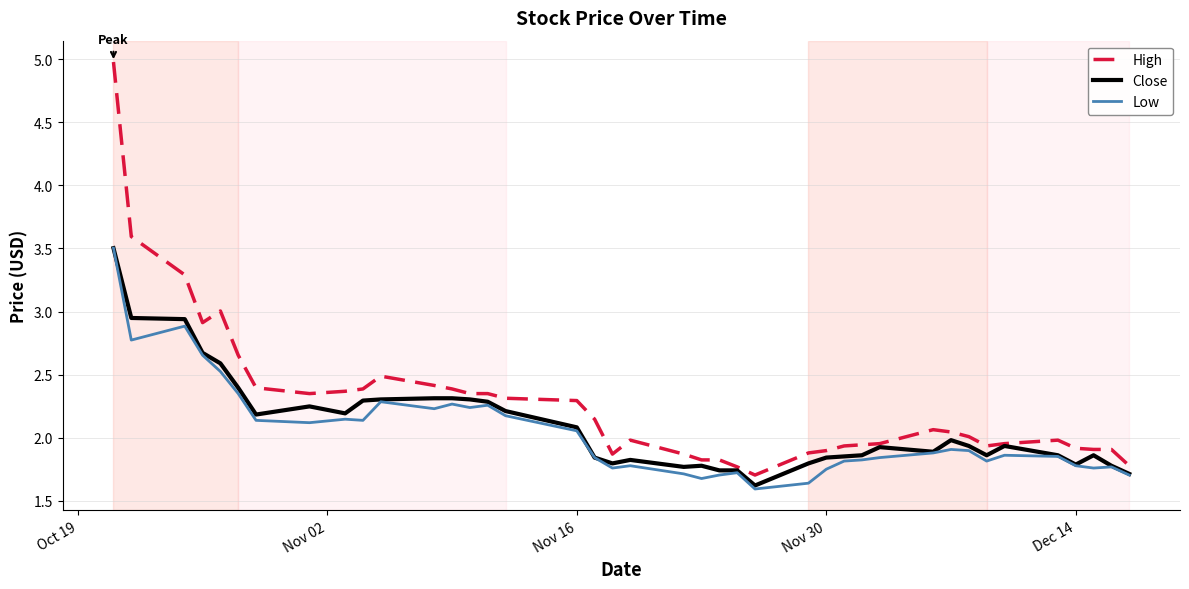

Which series has the widest spread of values?

High